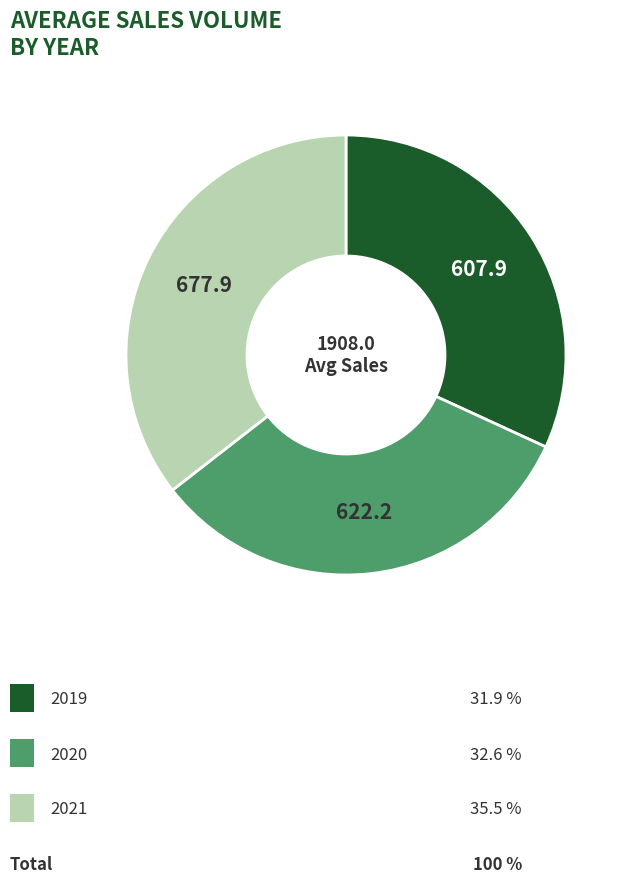

Does any single category account for the majority?

No